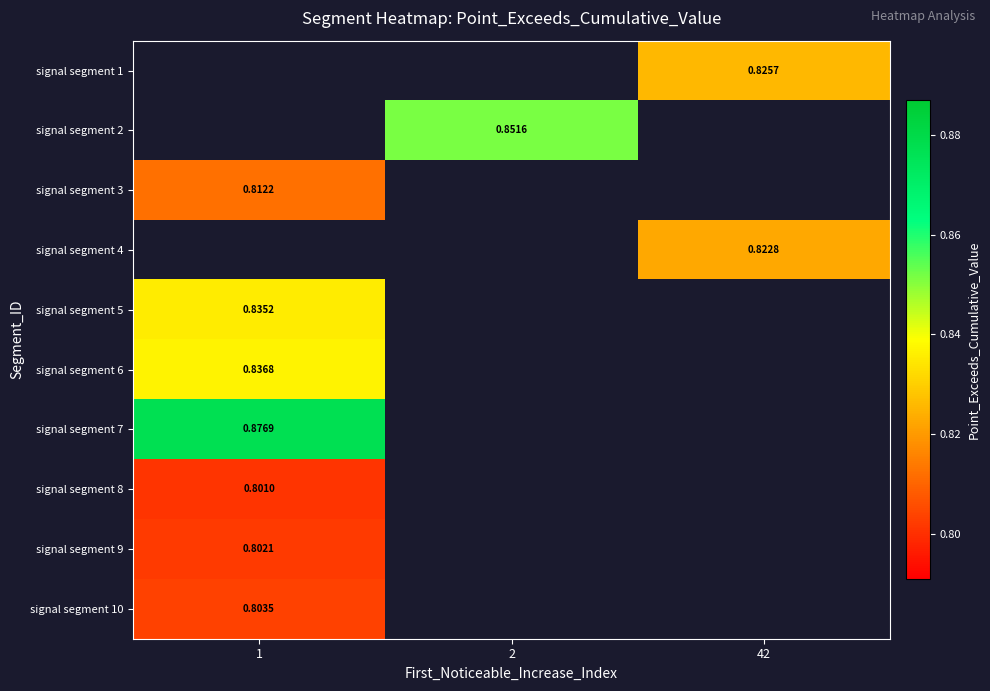

At which category does the chart reach its minimum across all series?

1